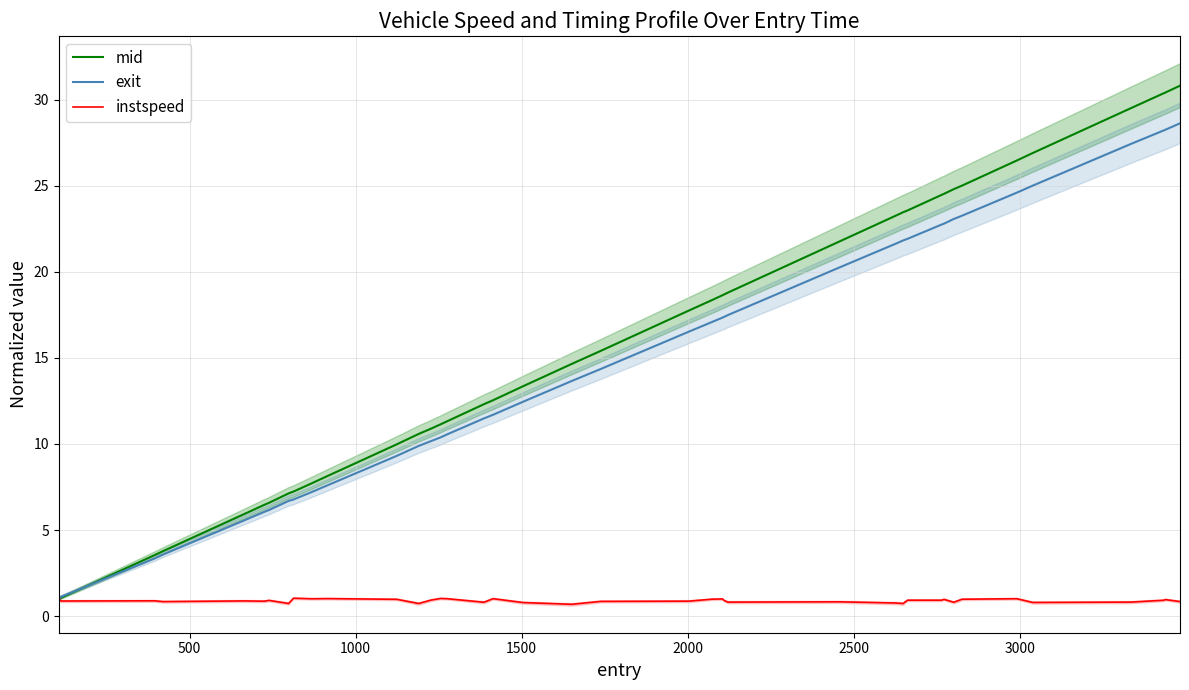

What is the lowest value of the instspeed series?

0.7